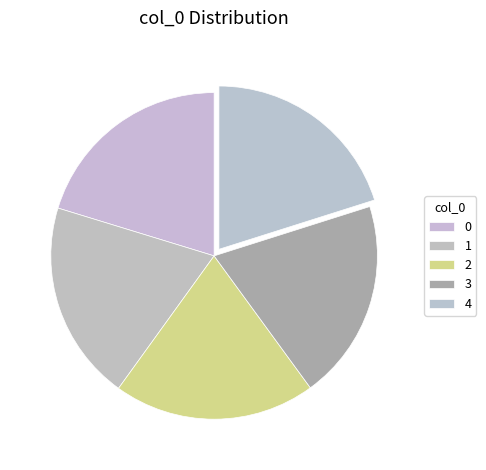

To the nearest percent, what portion does 2 represent?

20%